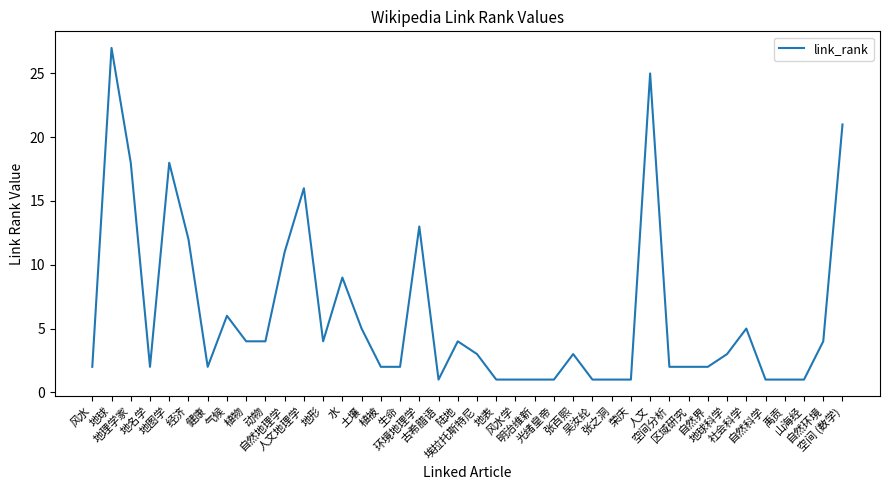

What is the average value?

6